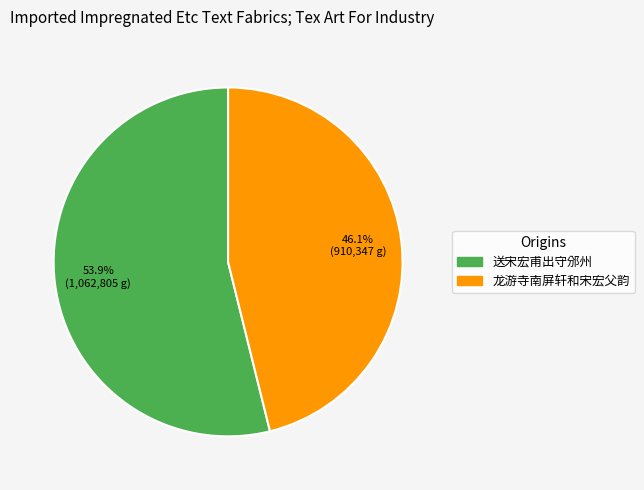

Between 送宋宏甫出守邠州 and 龙游寺南屏轩和宋宏父韵, which is larger?

送宋宏甫出守邠州